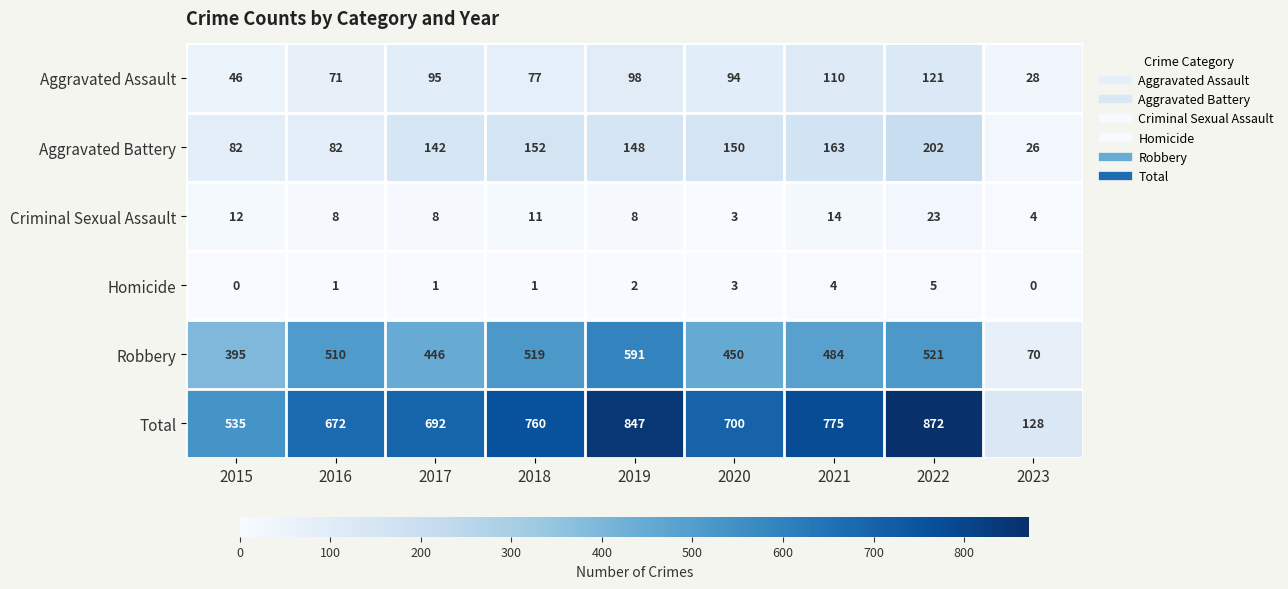

At which category is the sum across all series the highest?

2022